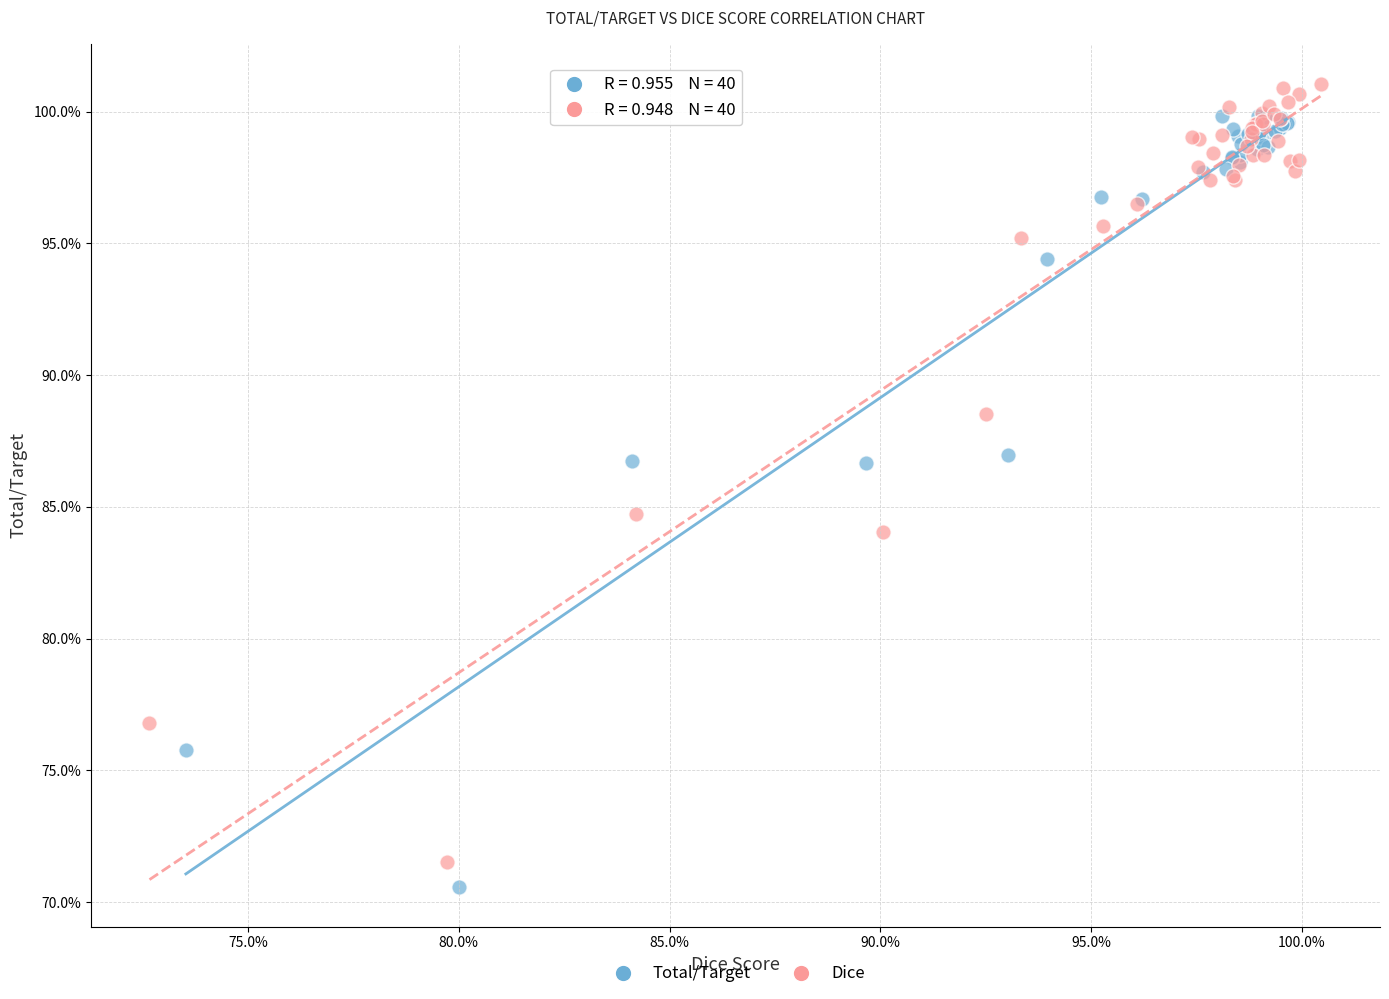

Which series contains the lowest Y value?

Total/Target